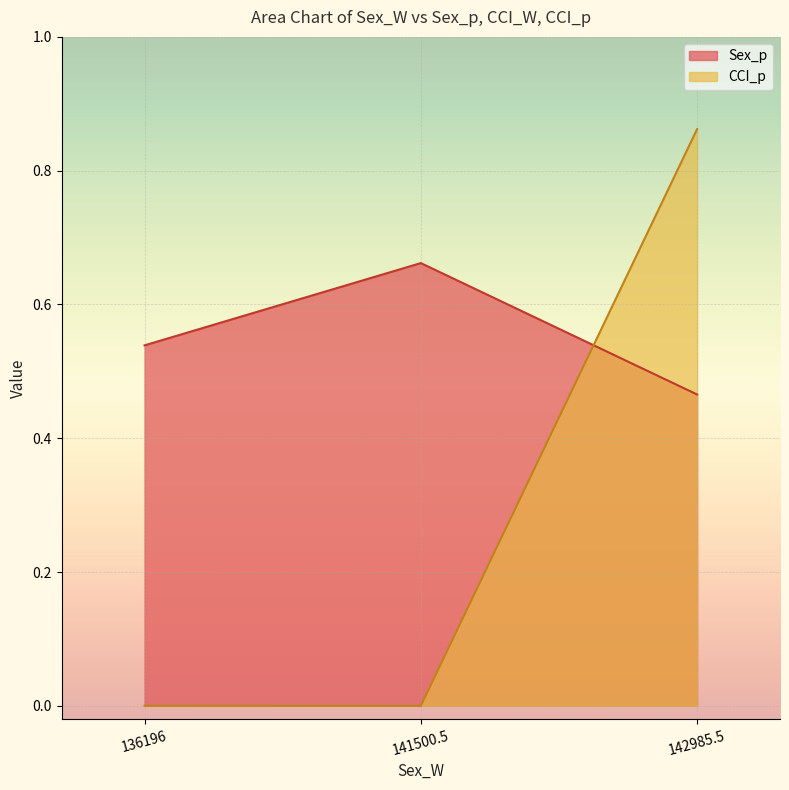

Count the Sex_p values in the range 0 to 1.

3